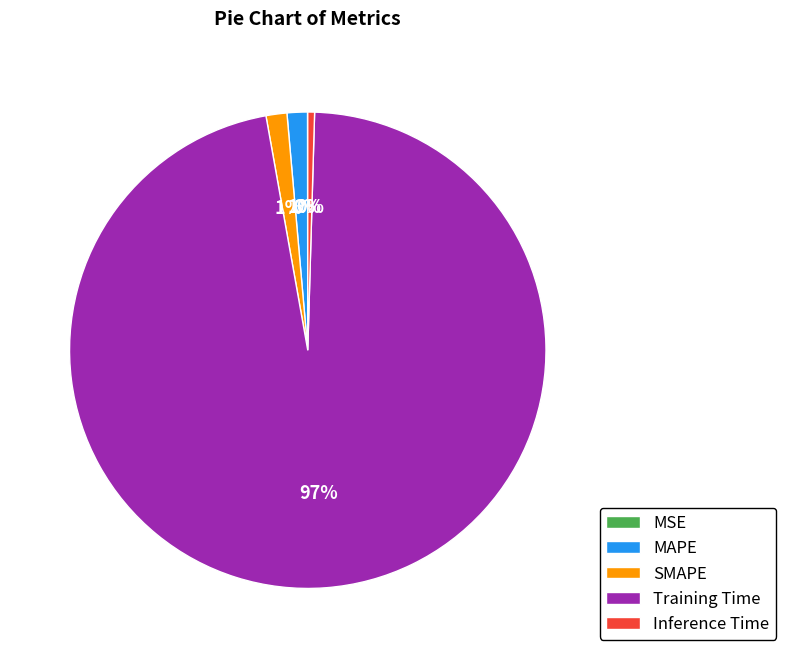

To the nearest percent, what is the average slice percentage?

20%